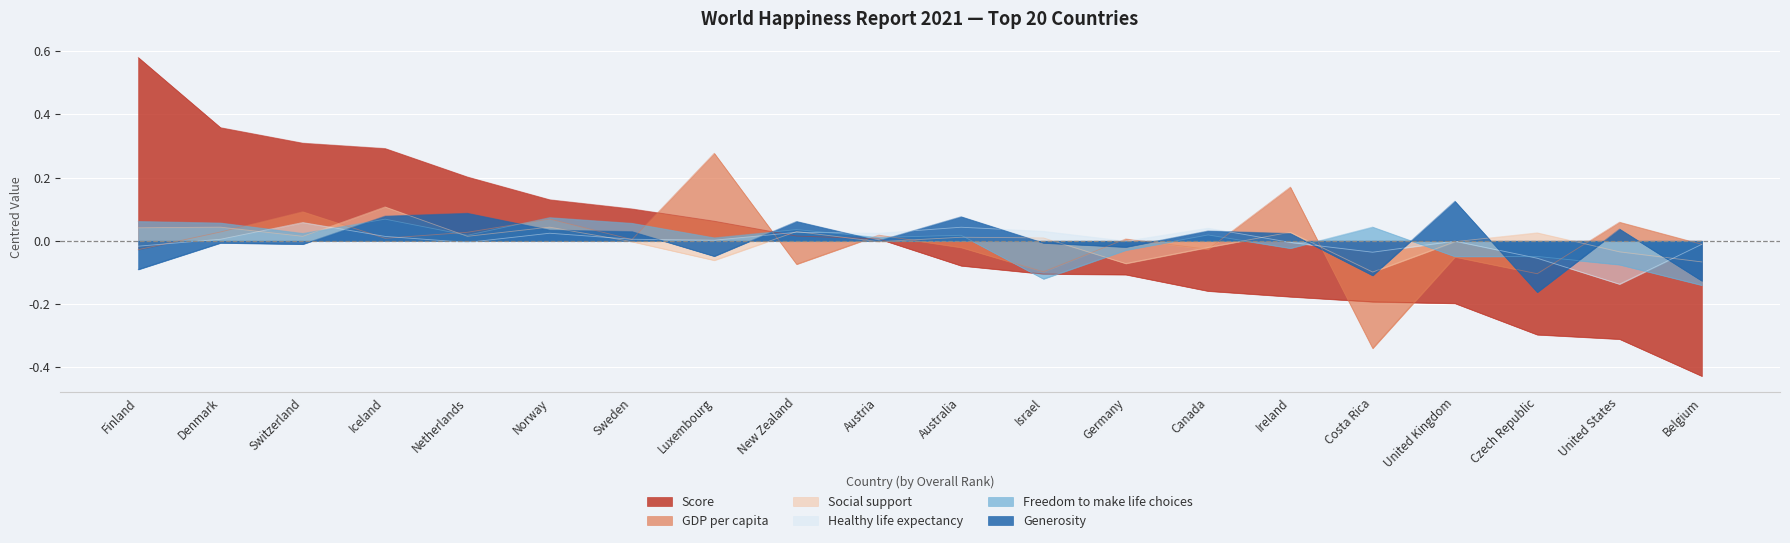

Reading left to right, extract all data points from this chart.

Score: 0.6	0.4	0.3	0.3	0.2	0.1	0.1	0.1	0.0	0.0	-0.1	-0.1	-0.1	-0.2	-0.2	-0.2	-0.2	-0.3	-0.3	-0.4
GDP per capita: -0.0	0.0	0.1	0.0	0.0	0.1	0.0	0.3	-0.1	0.0	-0.0	-0.1	0.0	-0.0	0.2	-0.3	-0.1	-0.1	0.1	-0.0
Social support: 0.0	0.0	0.0	0.1	0.0	0.0	-0.0	-0.1	0.0	-0.0	0.0	0.0	-0.1	-0.0	0.0	-0.1	-0.0	0.0	-0.0	-0.1
Healthy life expectancy: -0.0	0.0	0.1	0.0	-0.0	0.0	0.0	0.0	0.0	0.0	0.0	0.0	-0.0	0.0	-0.0	-0.0	-0.0	-0.1	-0.1	-0.0
Freedom to make life choices: 0.1	0.1	0.0	0.1	0.0	0.1	0.1	0.0	0.0	0.0	0.0	-0.1	-0.0	0.0	-0.0	0.0	-0.0	-0.0	-0.1	-0.1
Generosity: -0.1	-0.0	-0.0	0.1	0.1	0.0	0.0	-0.0	0.1	0.0	0.1	-0.0	-0.0	0.0	0.0	-0.1	0.1	-0.2	0.0	-0.1